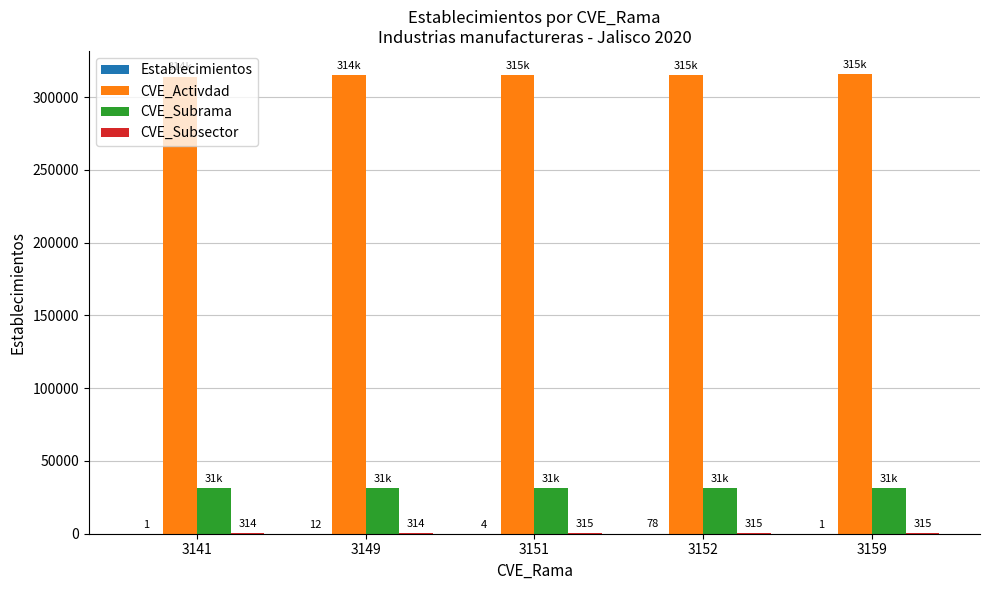

Which series has the widest spread of values?

CVE_Activdad